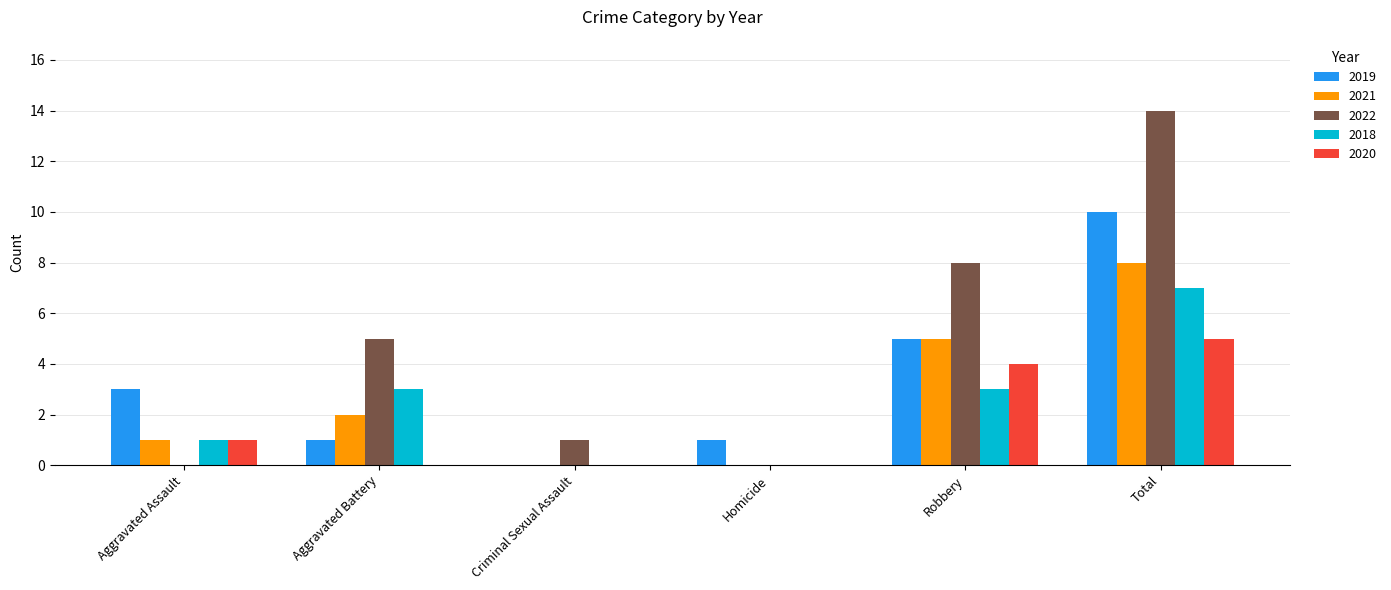

The 2019 series shows 10 at Total. True or false?

True